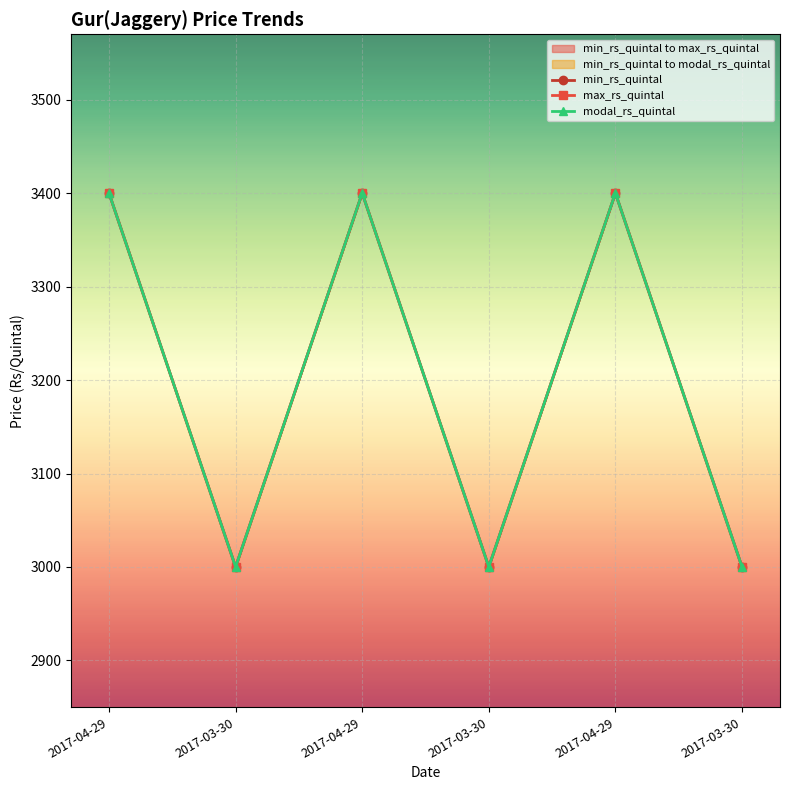

True or false: min_rs_quintal and max_rs_quintal intersect in this chart.

False